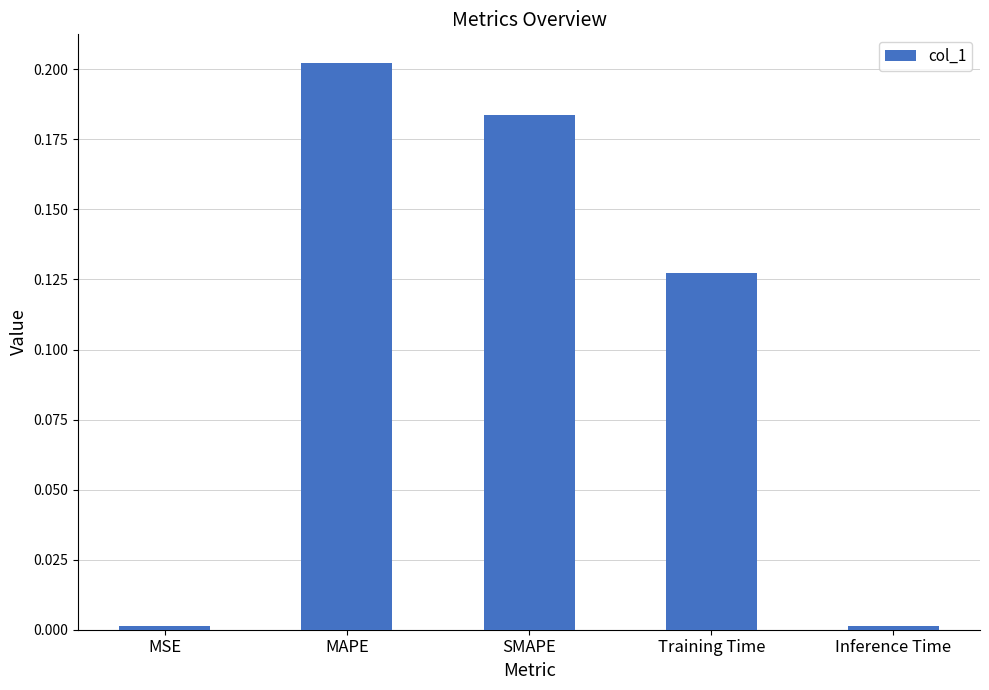

Is it true that the value at SMAPE is 0.0?

False